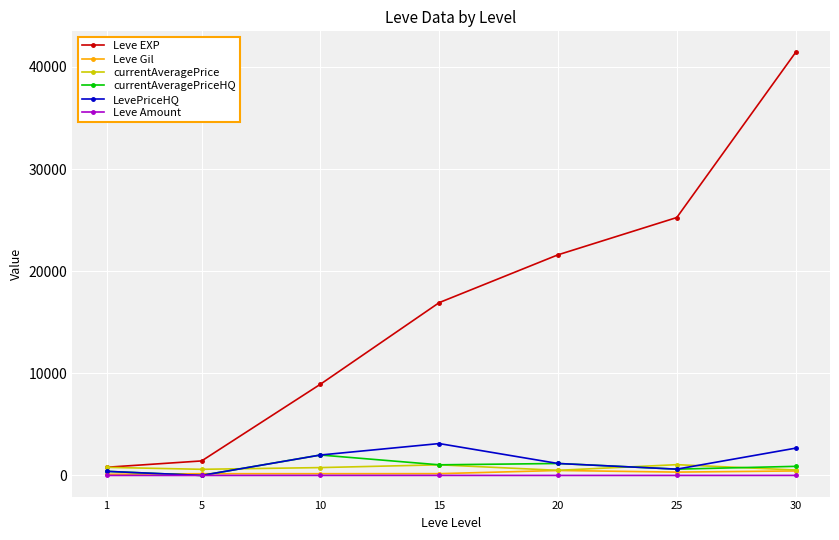

What is the sum of the Leve Amount values at 20 and 30?

4.0